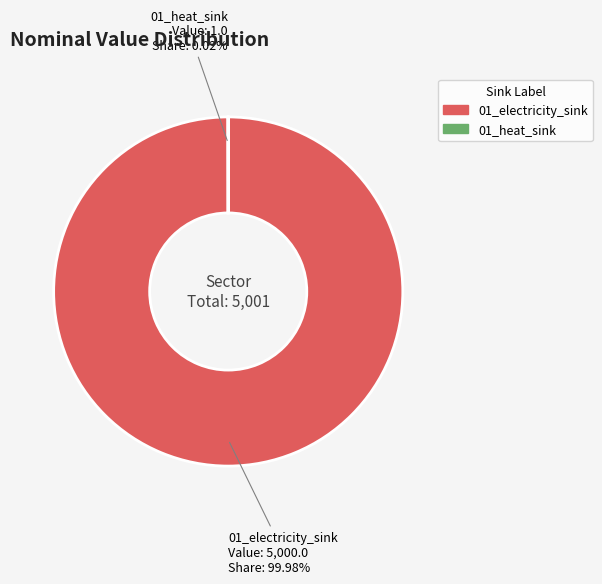

Does any single category account for the majority?

Yes